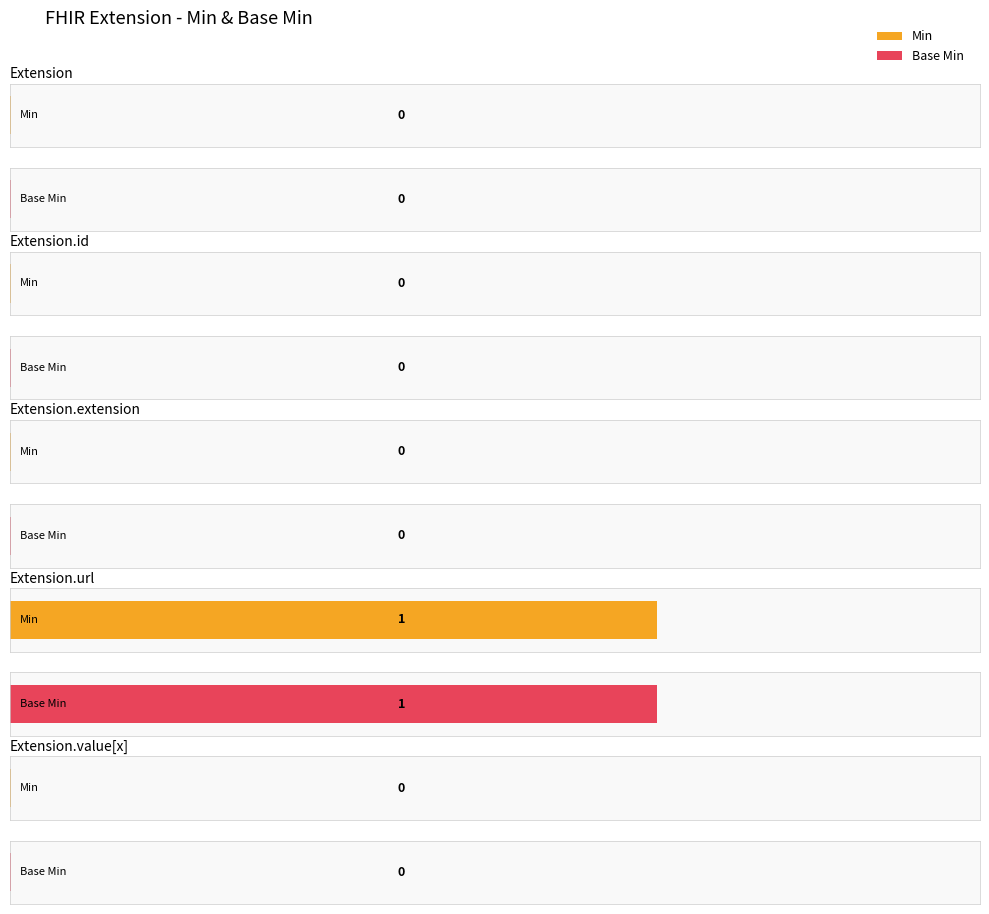

Is it true that Min equals 0 at Extension.extension?

True